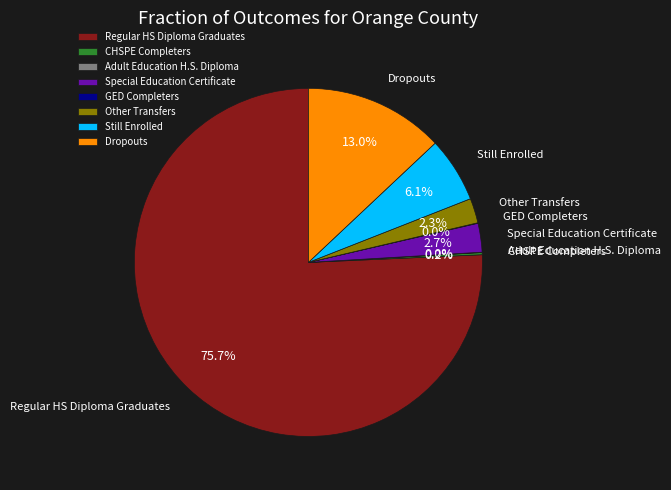

Is the sum of Dropouts and Regular HS Diploma Graduates greater than half?

Yes